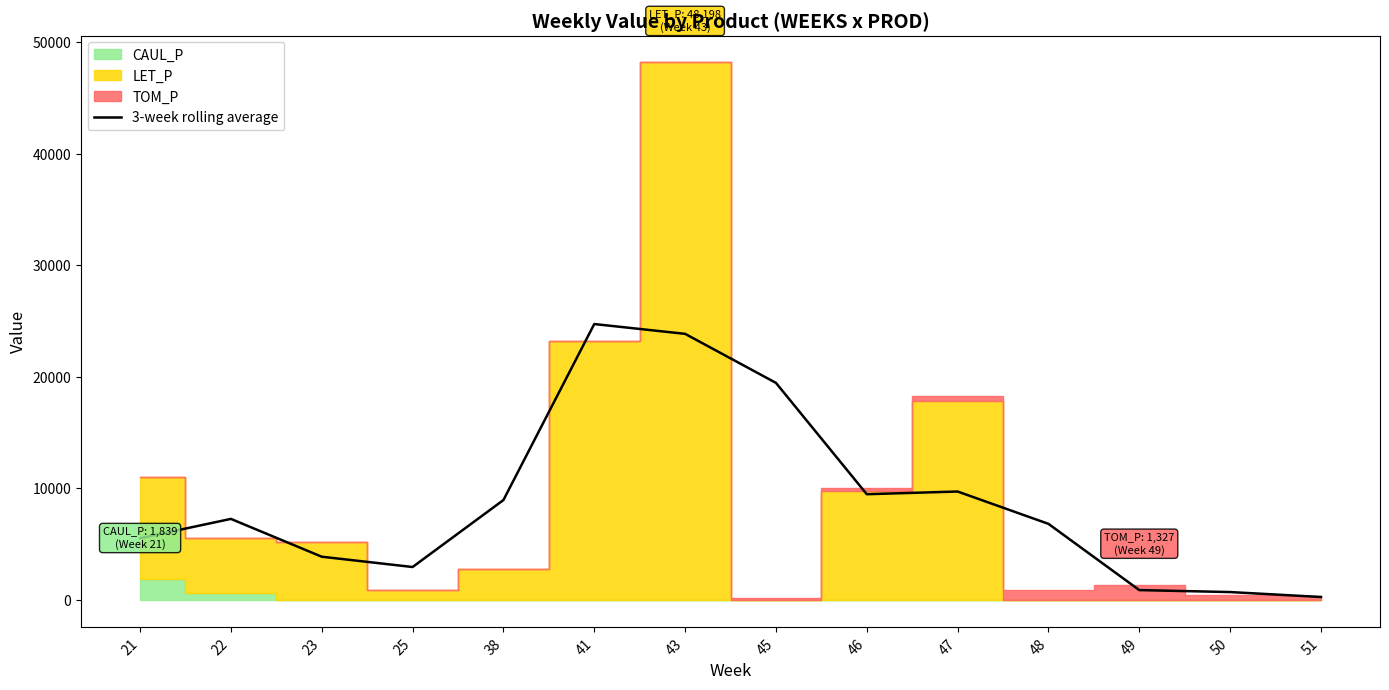

Which label corresponds to the smallest value in the chart?

51